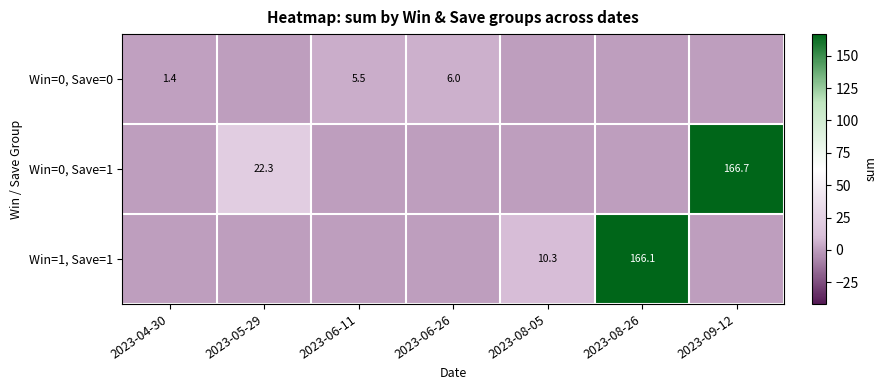

Is it true that Win=1, Save=1 equals 166.1 at 2023-08-26?

True